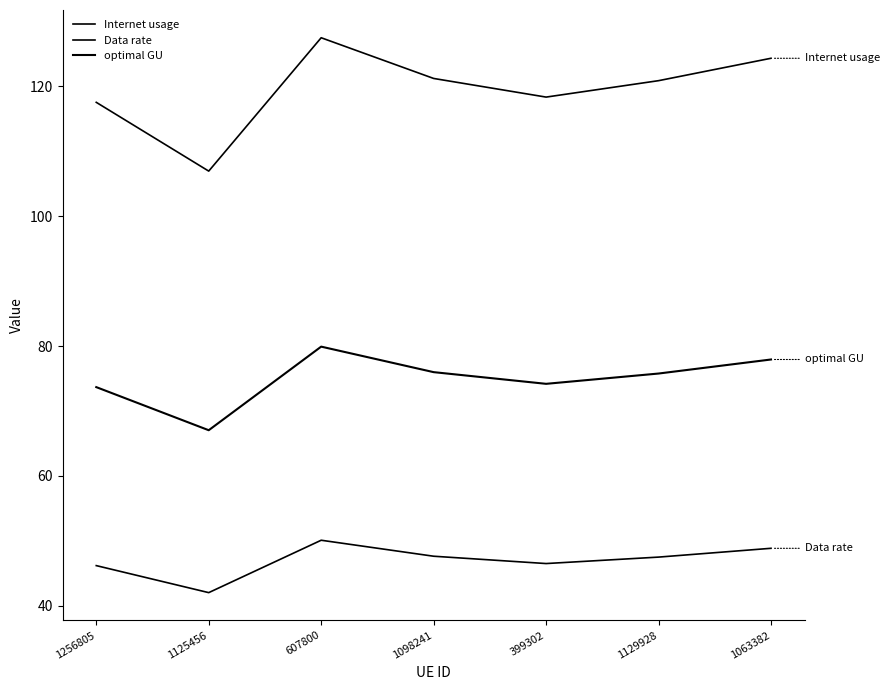

Which category has the highest value across all series?

607800